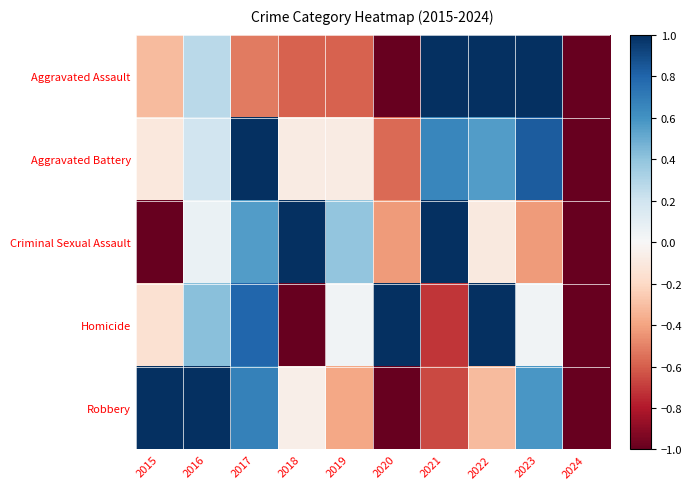

At which category does the chart reach its peak across all series?

2021